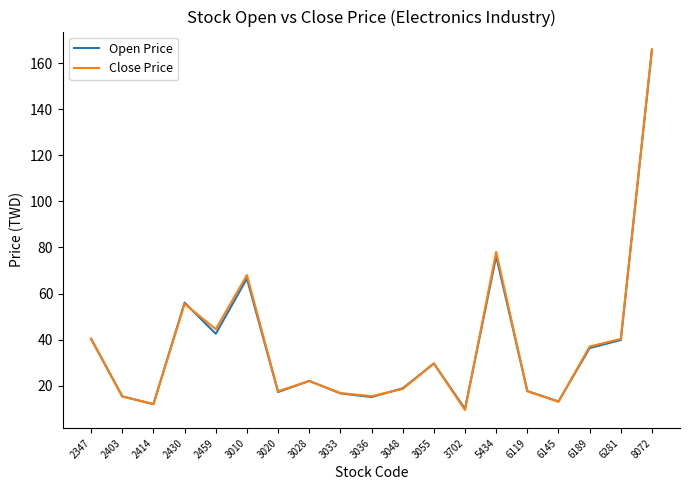

What is the greatest value displayed?

166.0